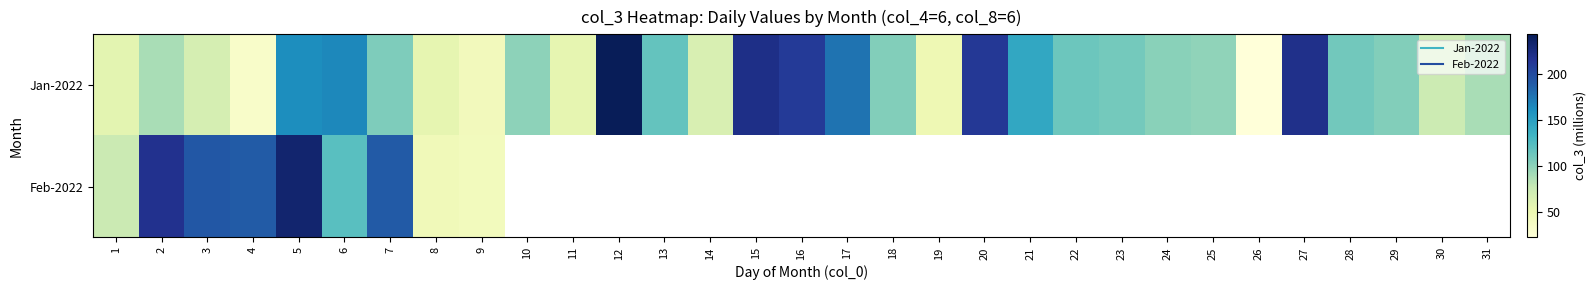

How many positive values does the Feb-2022 series have?

9